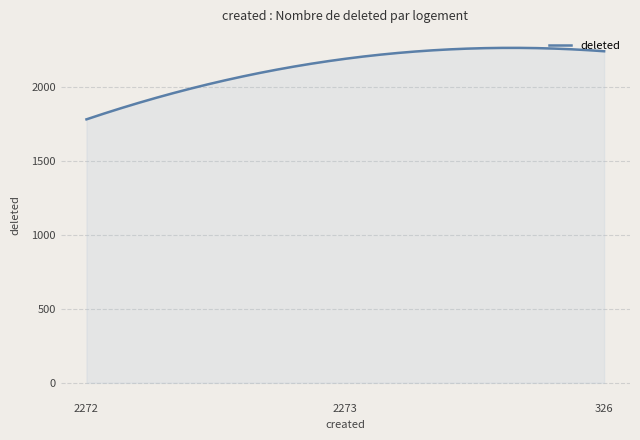

What is the difference between the maximum and minimum values?

484.0